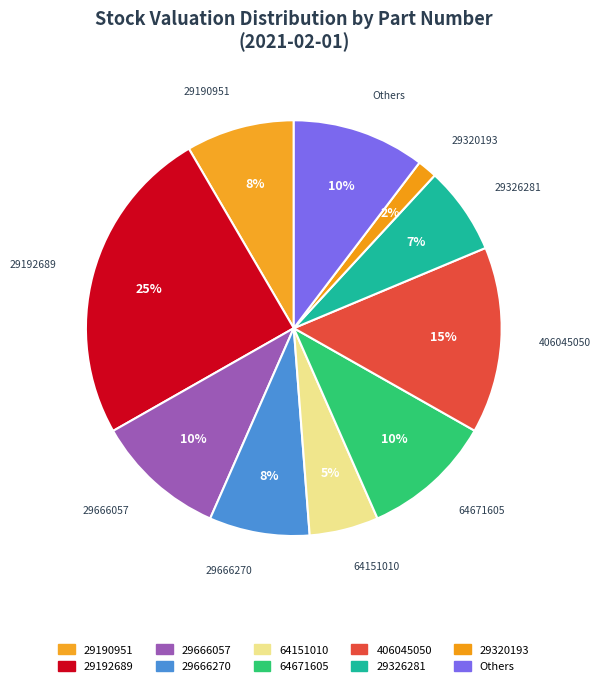

How many slices are in this pie chart?

10